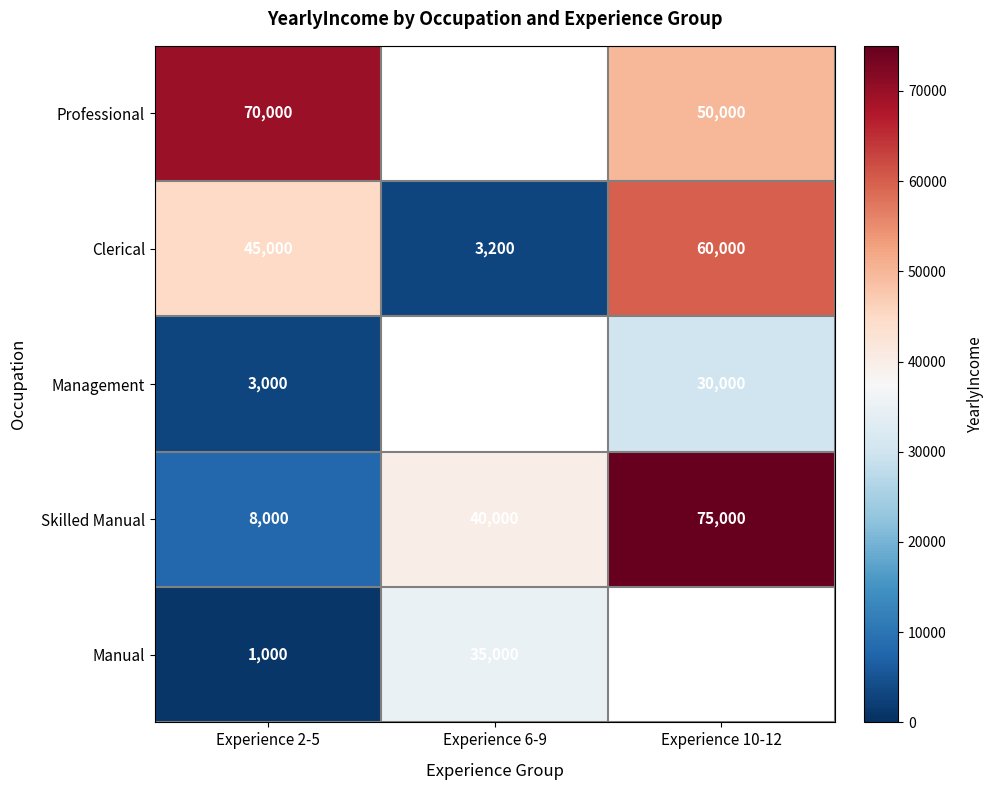

How many Skilled Manual values are between 8000 and 75000?

3